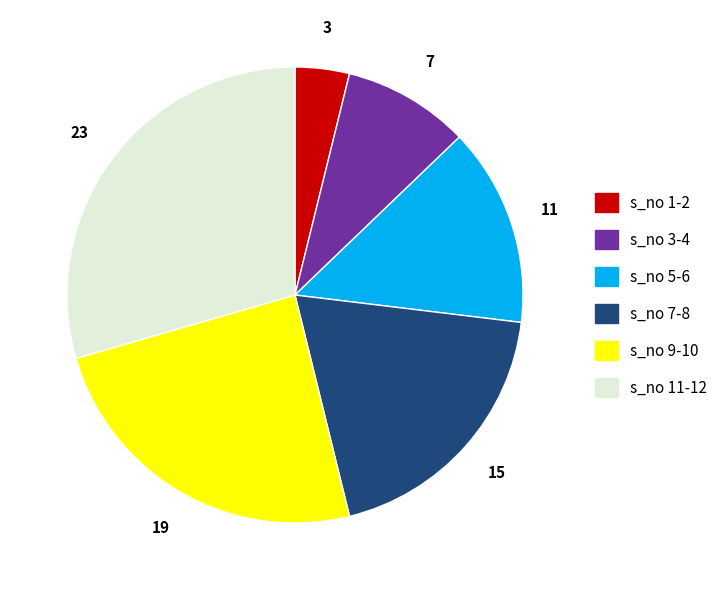

Is there any slice that represents more than half of the pie?

No